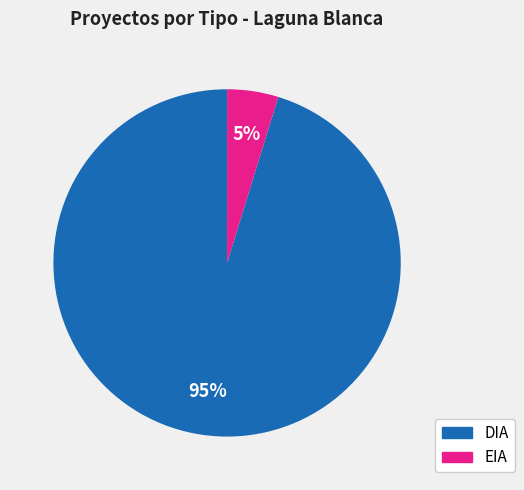

To the nearest percent, what is the average slice percentage?

50%